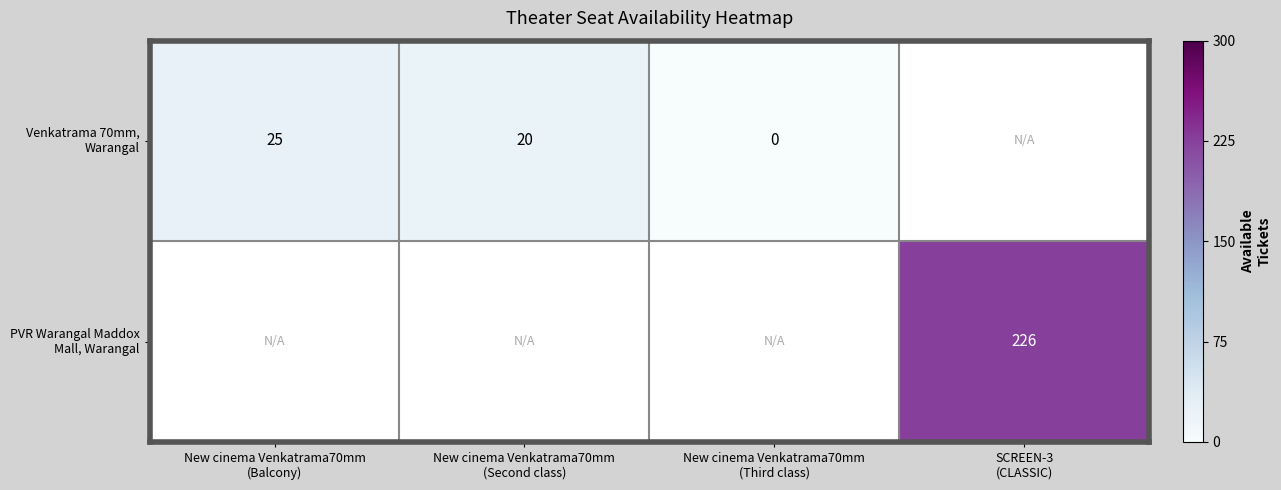

What is the sum of the Venkatrama 70mm, Warangal values at New cinema Venkatrama70mm (Third class) and New cinema Venkatrama70mm (Balcony)?

25.0